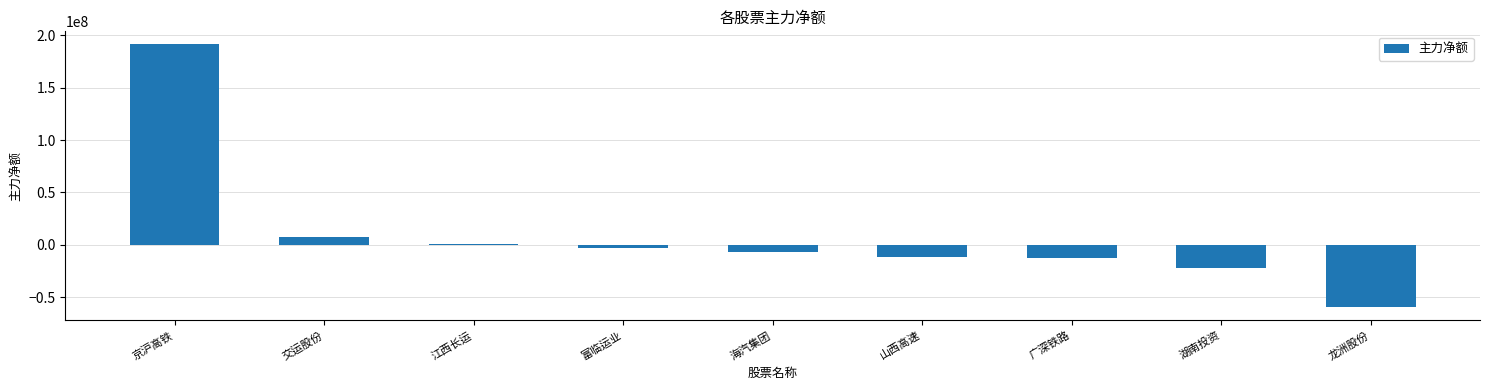

The value at 山西高速 is -11320929. True or false?

True